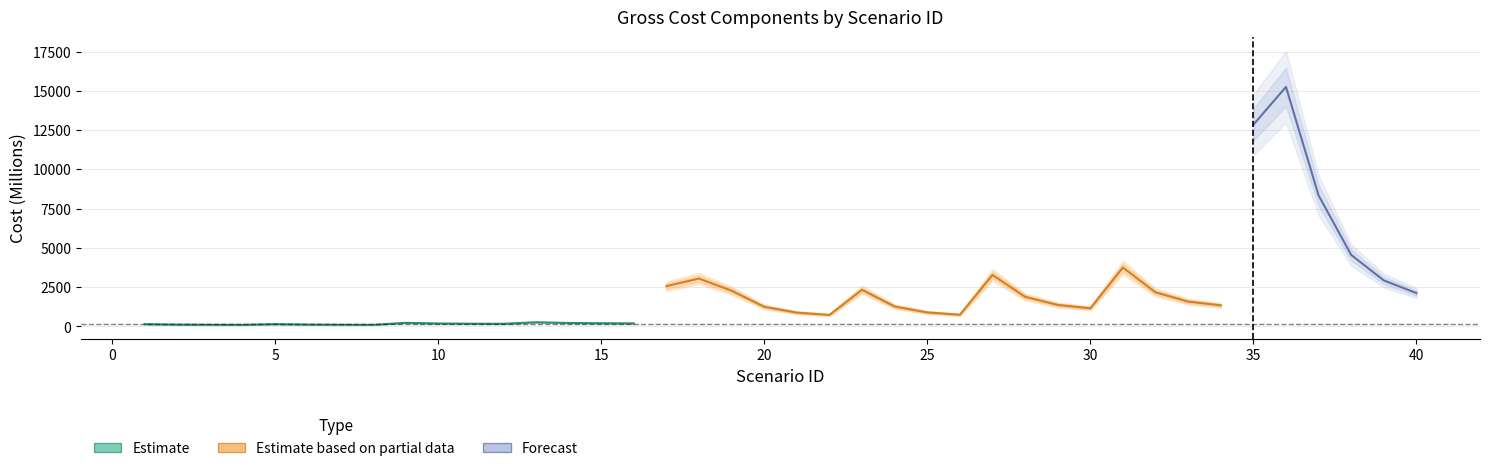

True or false: Gross Cost(M) and Gross Cost to Coupled Recipients cross at least once.

False